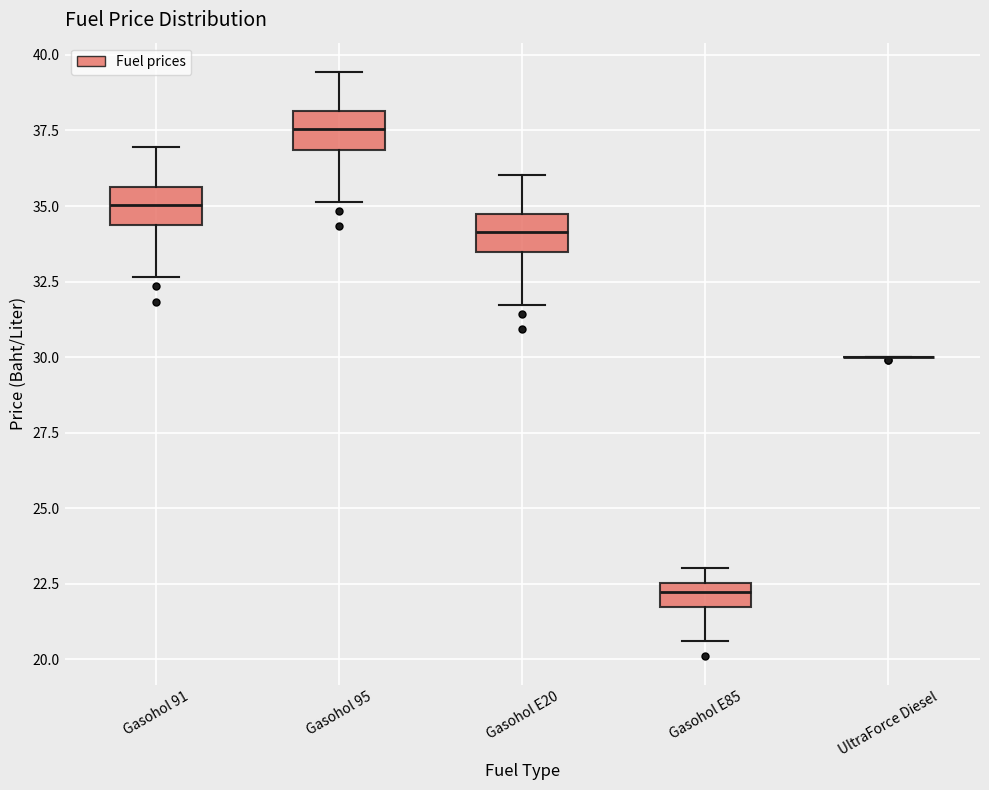

Reading left to right, read every box against the y-axis: the position of its median line, the range the box covers, and the ends of its whiskers. The values are not printed on the chart, so give them approximately, as read against the axis.

Gasohol 91: median 35.0, box 34.5 to 35.5, whiskers 32.5 to 37.0
Gasohol 95: median 37.5, box 37.0 to 38.0, whiskers 35.0 to 39.5
Gasohol E20: median 34.0, box 33.5 to 34.5, whiskers 31.5 to 36.0
Gasohol E85: median 22.0, box 21.5 to 22.5, whiskers 20.5 to 23.0
UltraForce Diesel: box collapsed to a line at 30.0, whiskers 30.0 to 30.0